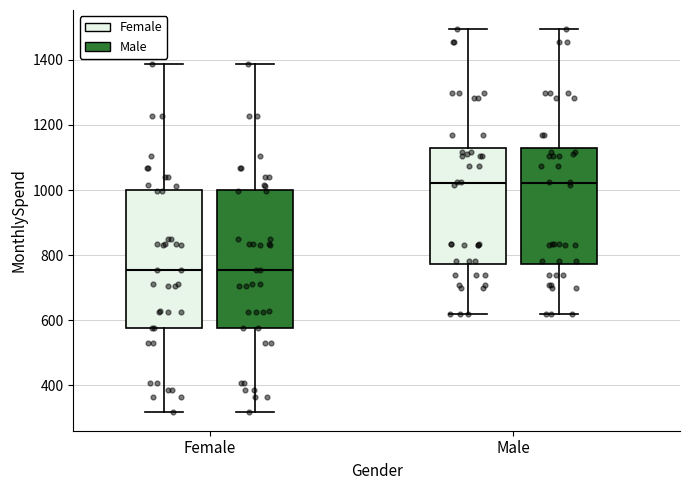

Where does the median line of the box for Female (Male) sit on the y-axis? The values are not printed on the chart, so give them approximately, as read against the axis.

760